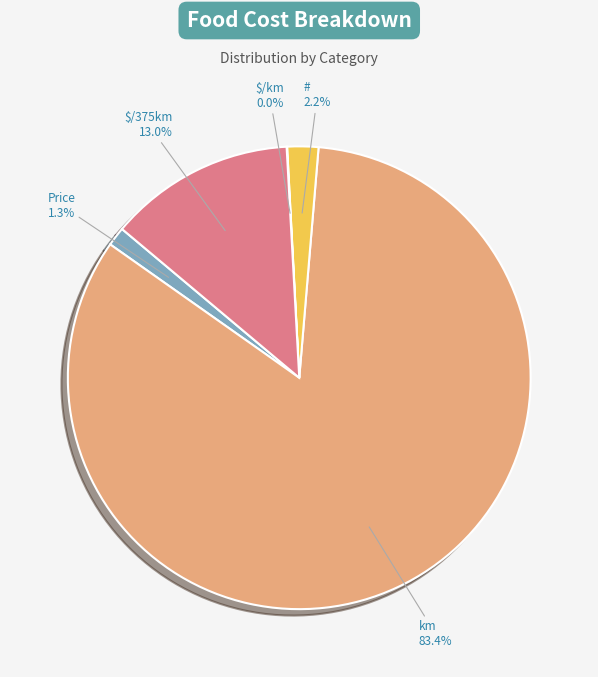

What is the largest slice in the pie chart?

km